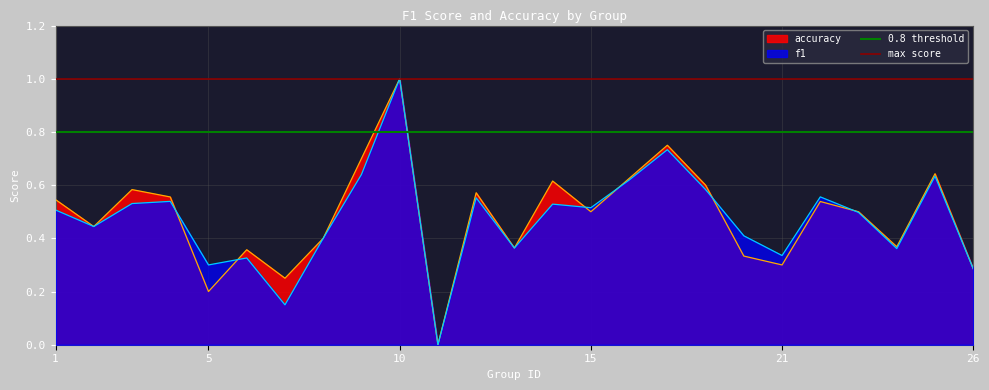

Read the max score value at 1.

1.0